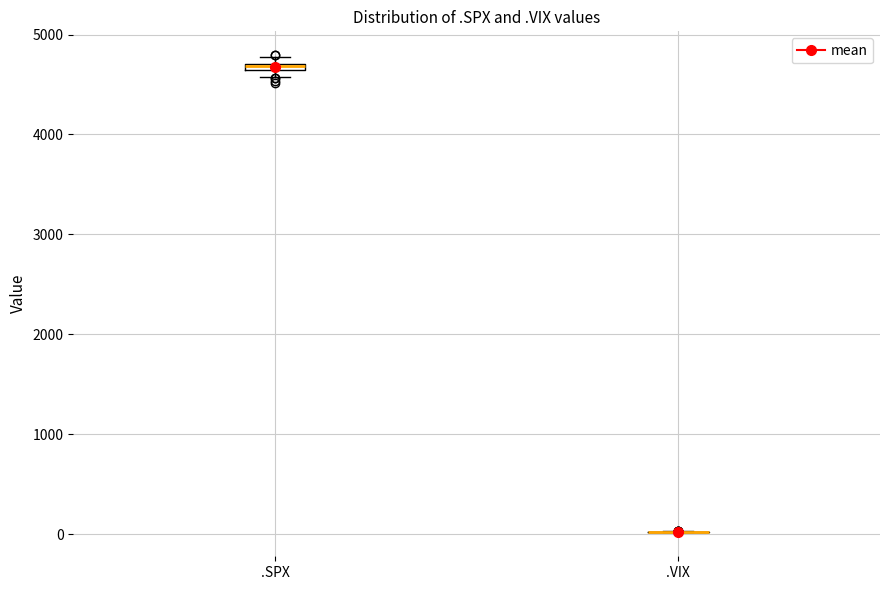

Where is the upper edge of the box for .SPX on the y-axis? The values are not printed on the chart, so give them approximately, as read against the axis.

4700